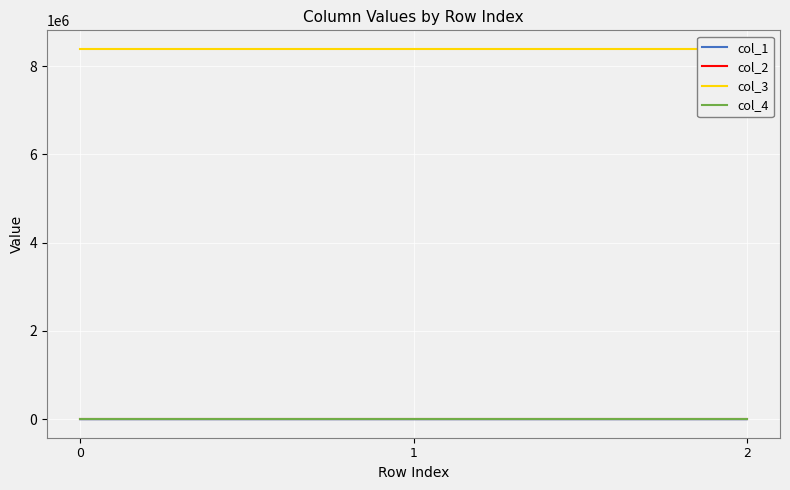

The value of col_2 at 1 is 0.2. True or false?

True